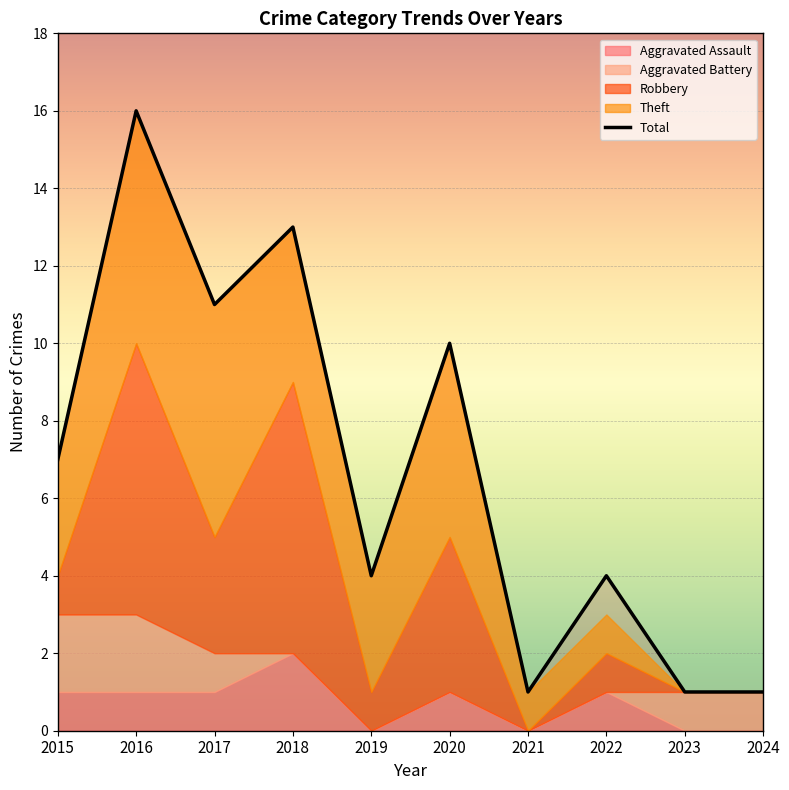

Reading right to left, list all the values displayed in this chart.

Aggravated Assault: 2024=0	2023=0	2022=1	2021=0	2020=1	2019=0	2018=2	2017=1	2016=1	2015=1
Aggravated Battery: 2024=1	2023=1	2022=0	2021=0	2020=0	2019=0	2018=0	2017=1	2016=2	2015=2
Robbery: 2024=0	2023=0	2022=1	2021=0	2020=4	2019=1	2018=7	2017=3	2016=7	2015=1
Theft: 2024=0	2023=0	2022=1	2021=1	2020=5	2019=3	2018=4	2017=6	2016=6	2015=3
Total: 2024=1	2023=1	2022=4	2021=1	2020=10	2019=4	2018=13	2017=11	2016=16	2015=7